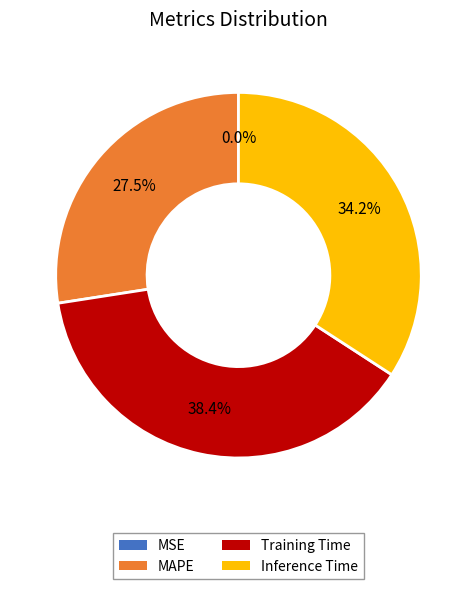

Is it true that MSE is 1% of the pie?

False